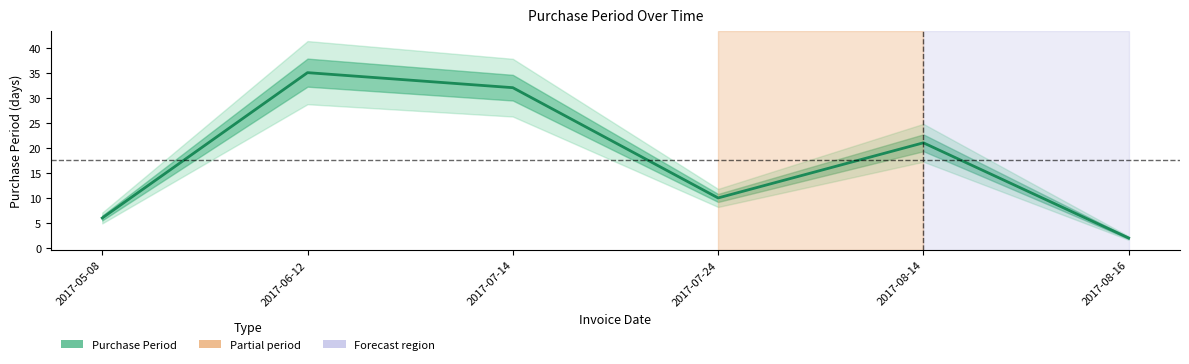

Count the number of data series in this chart.

1